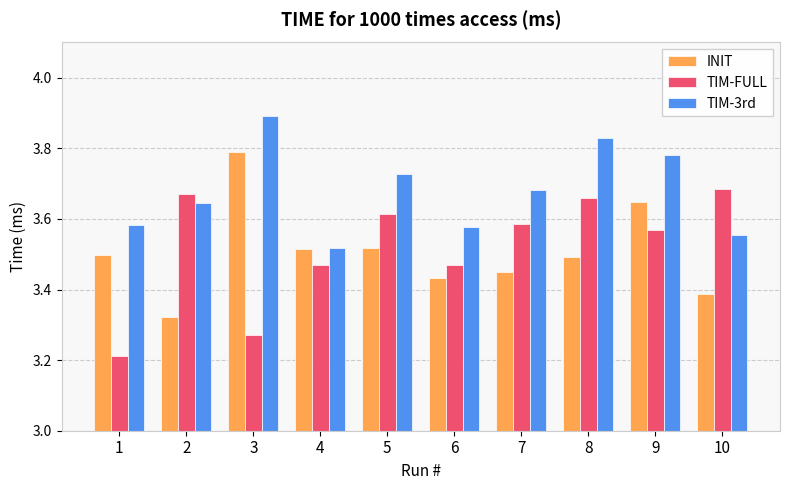

How many bars are there in each group?

3